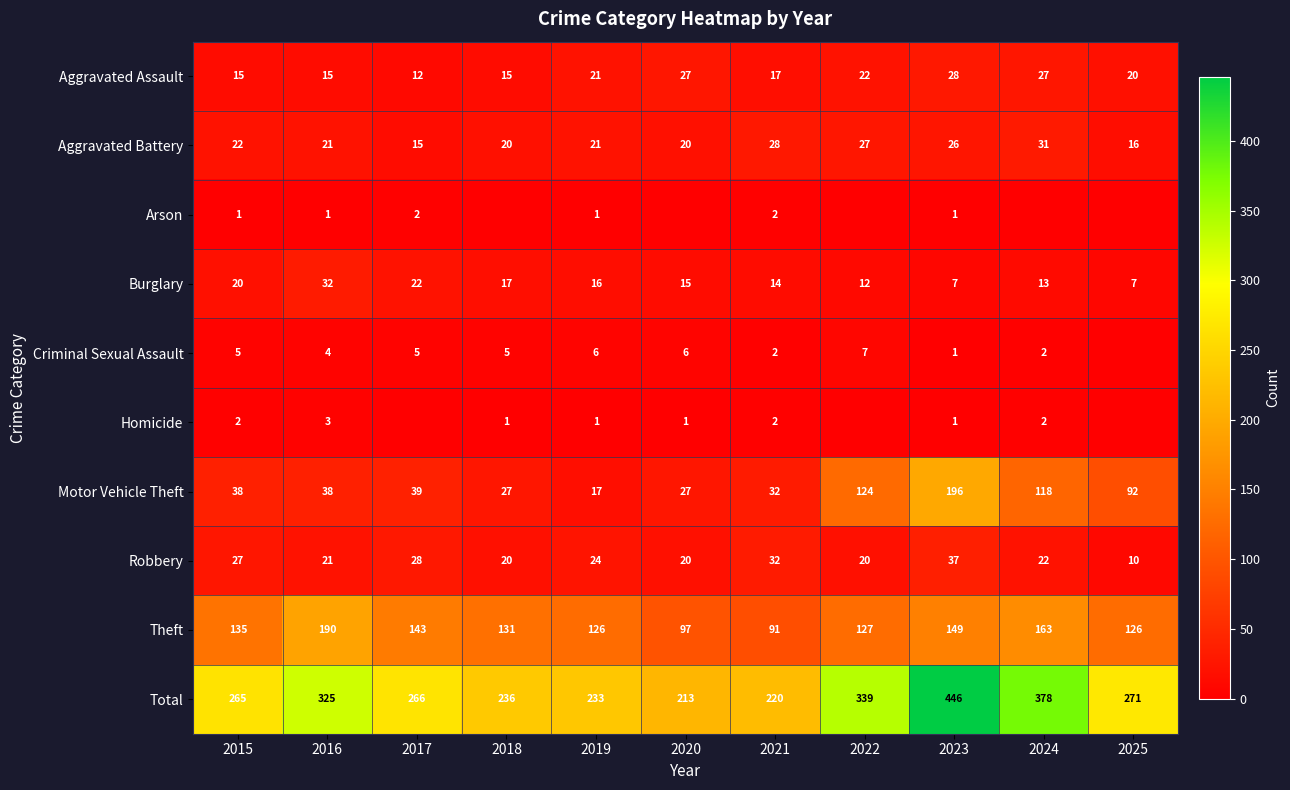

What is the average value of the Motor Vehicle Theft series?

68